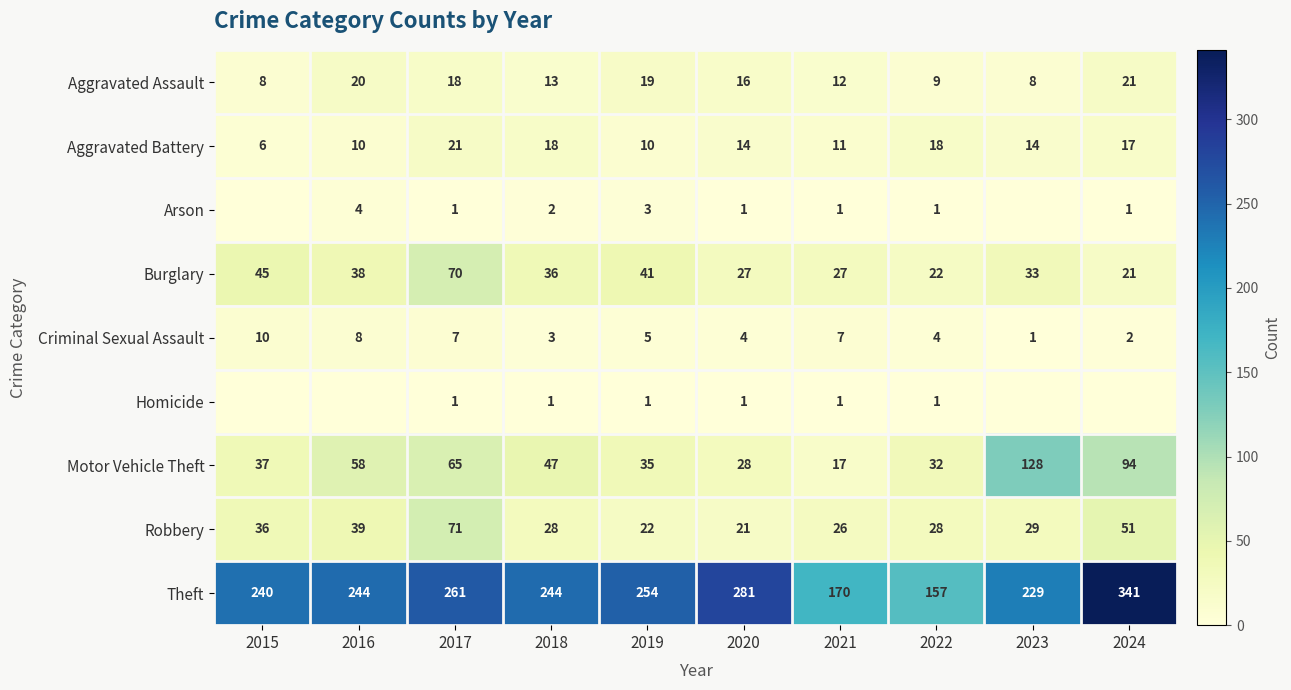

What is the total value across all series at 2022?

272